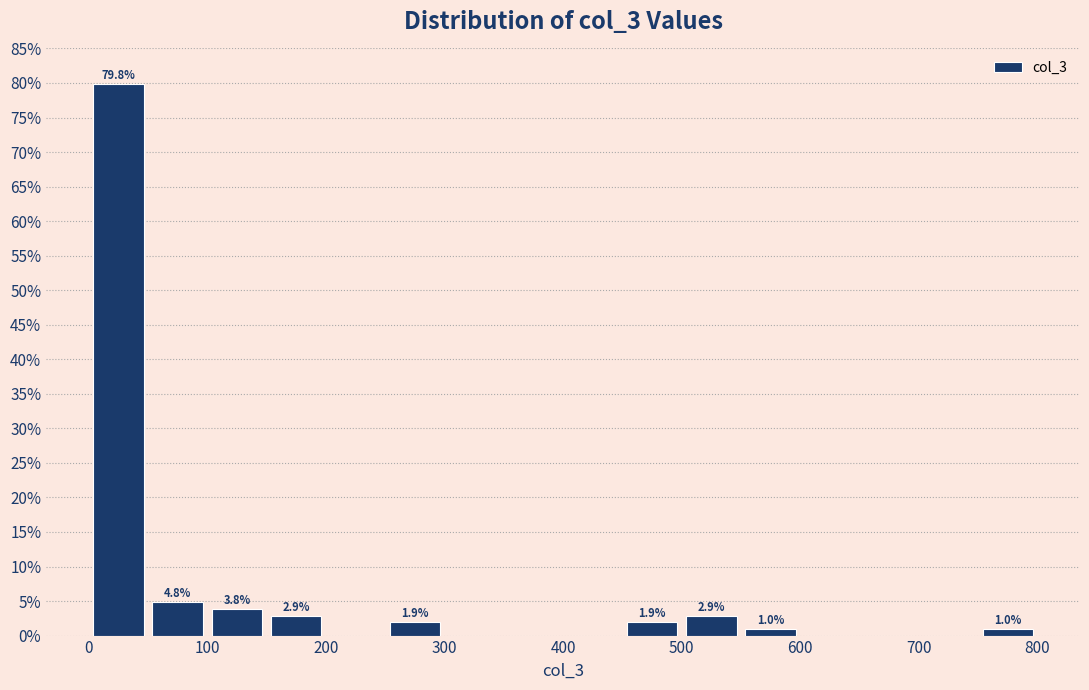

Which range on the x-axis has the tallest bar?

0 to 50